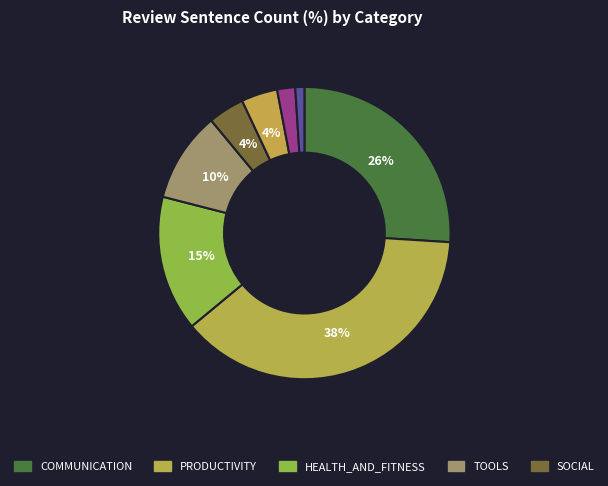

Count the number of slices in the pie.

8